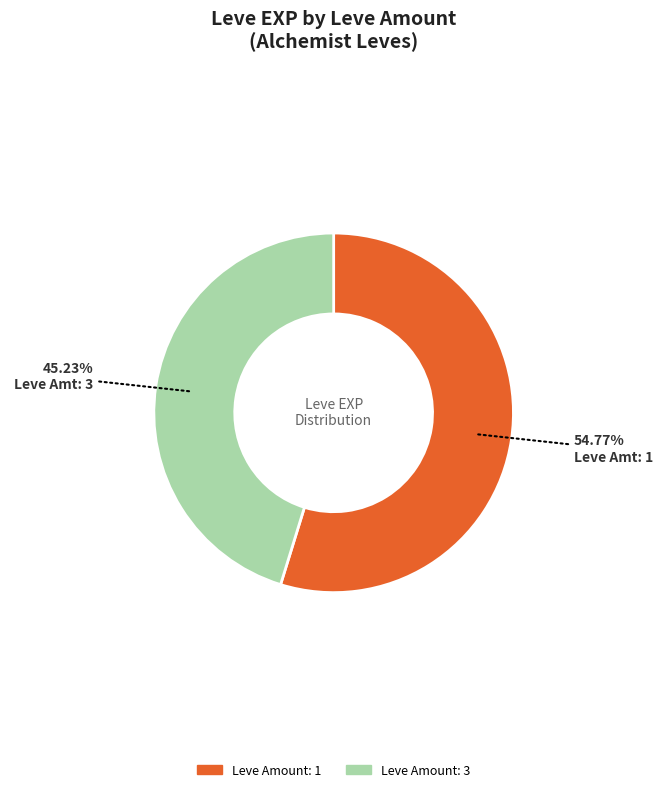

Does any single category account for the majority?

Yes